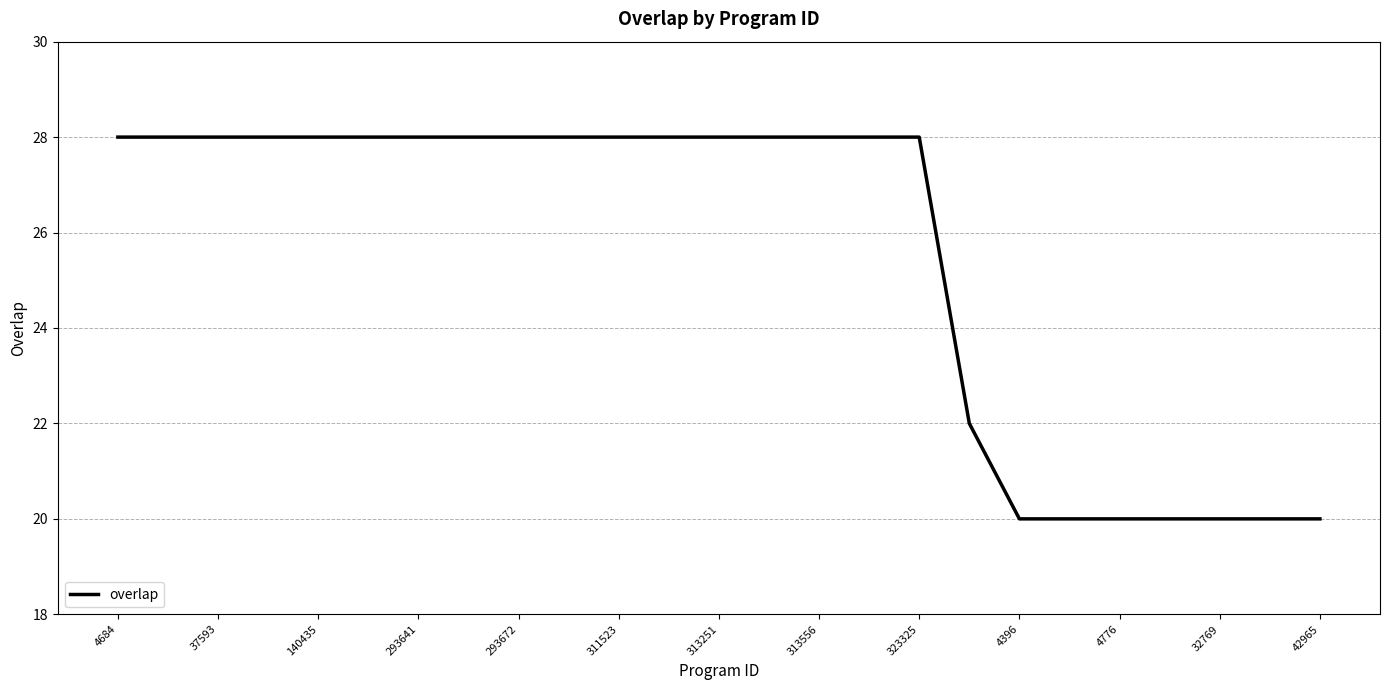

What is the greatest value displayed?

28